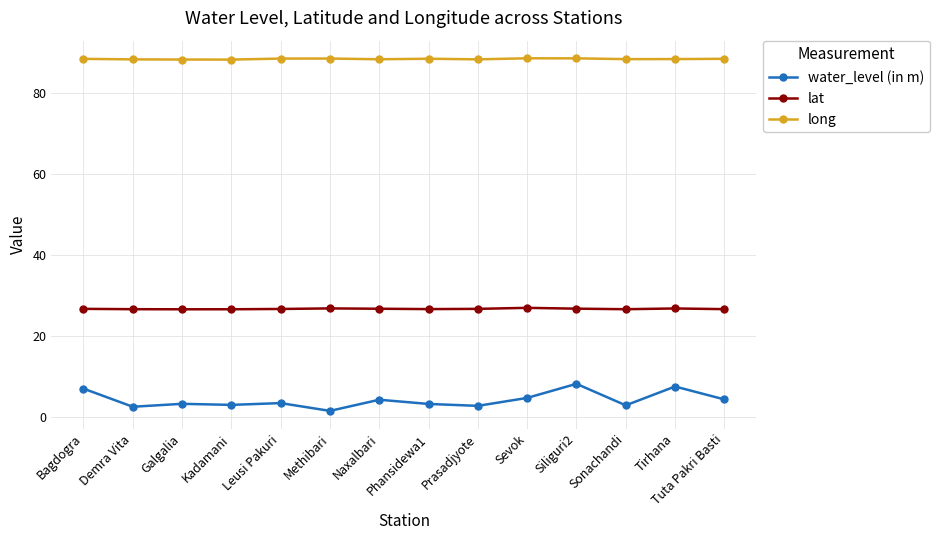

What is the label of the 9th point from the right?

Methibari